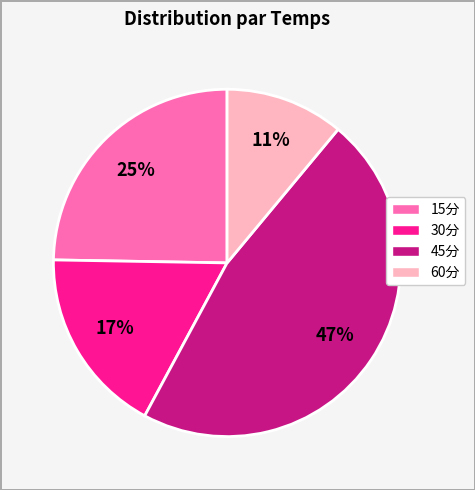

Which category has the biggest portion of the pie?

45分